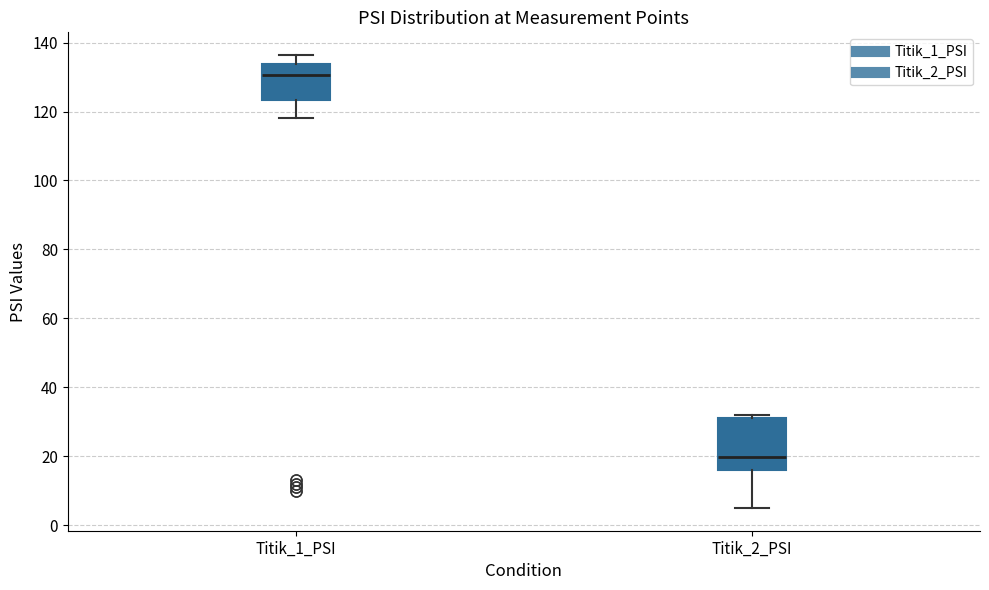

Which box is the tallest, from its lower edge to its upper edge?

Titik_2_PSI